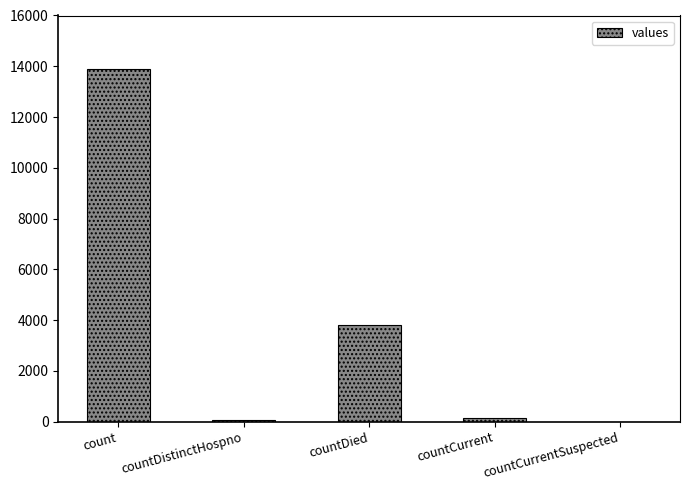

True or false: the data shows 22874 at count.

False